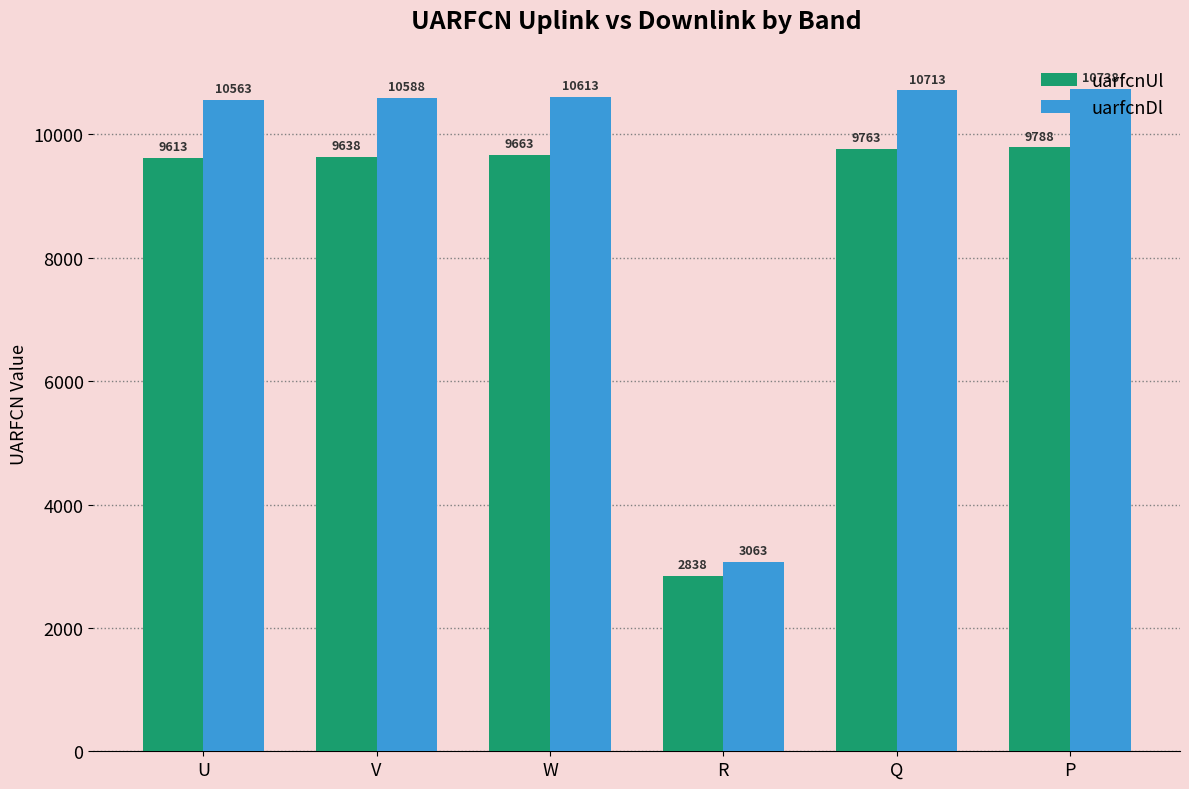

Which label corresponds to the largest value in the chart?

P